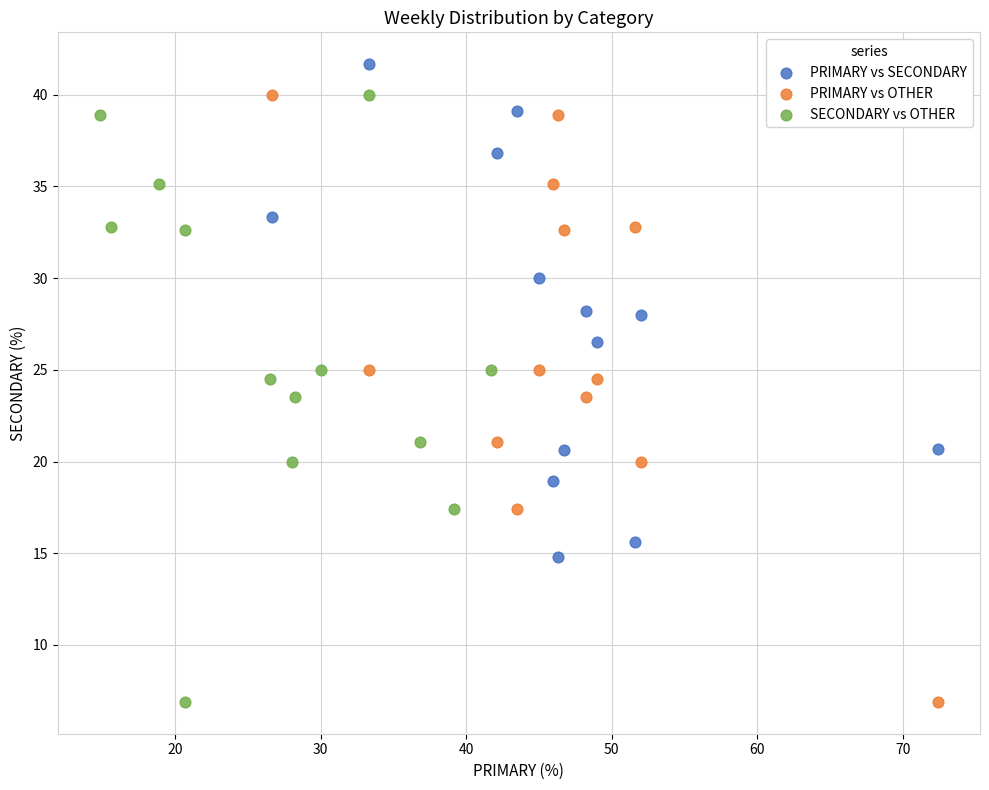

Which series reaches the maximum Y coordinate?

PRIMARY vs SECONDARY